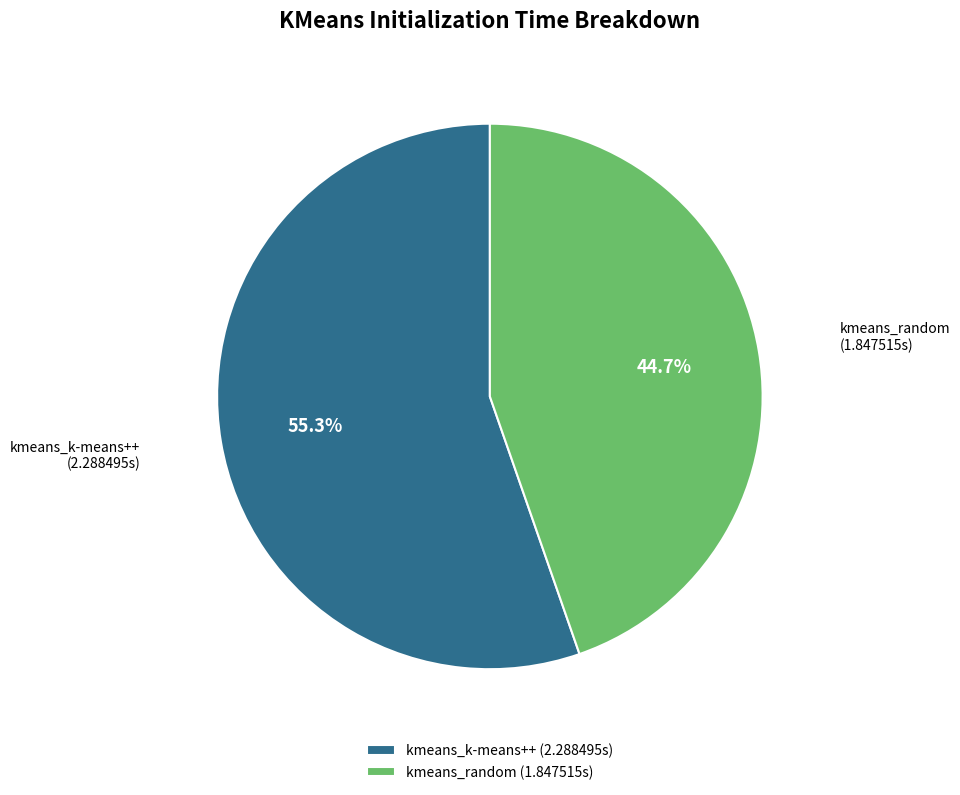

Is there any slice that represents more than half of the pie?

Yes